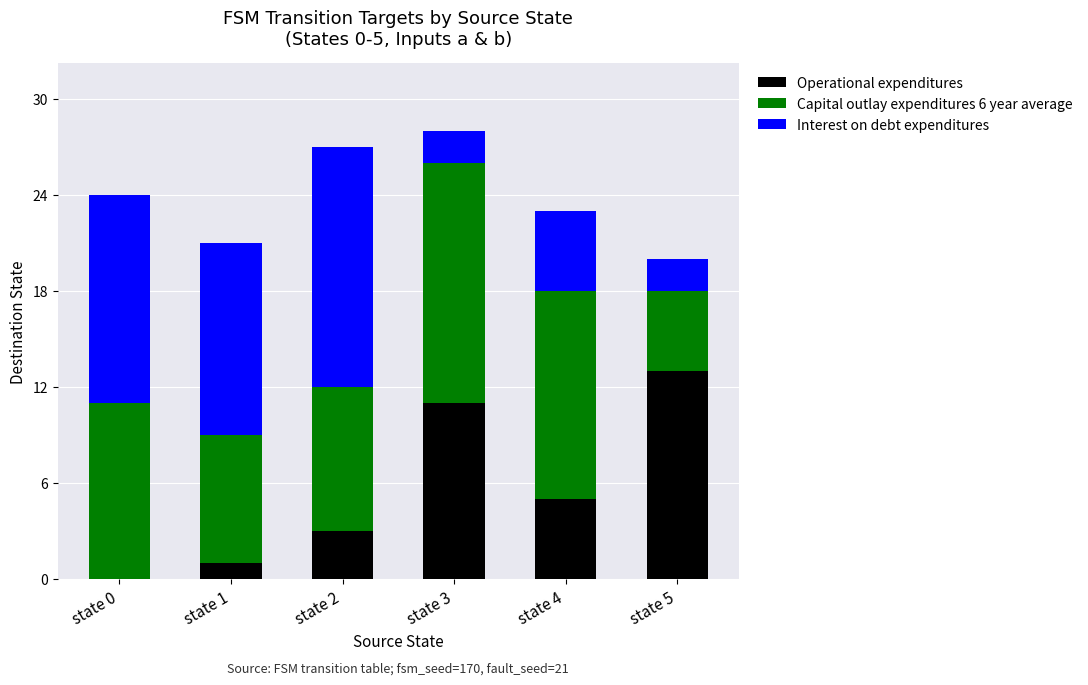

What is the total value across all series at state 4?

23